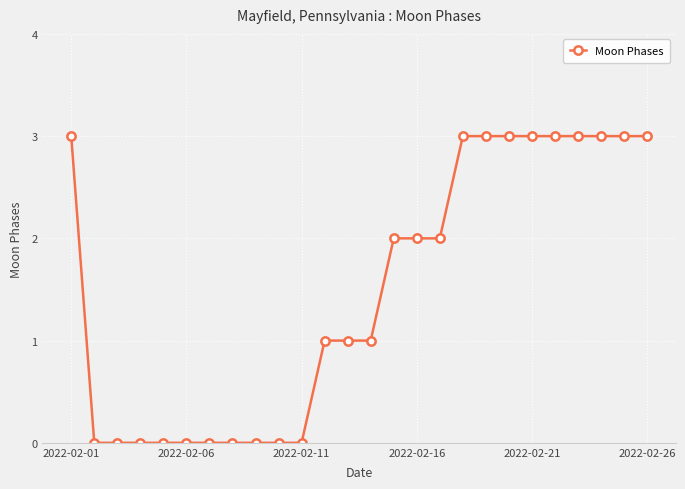

What is the difference between the maximum and minimum values?

3